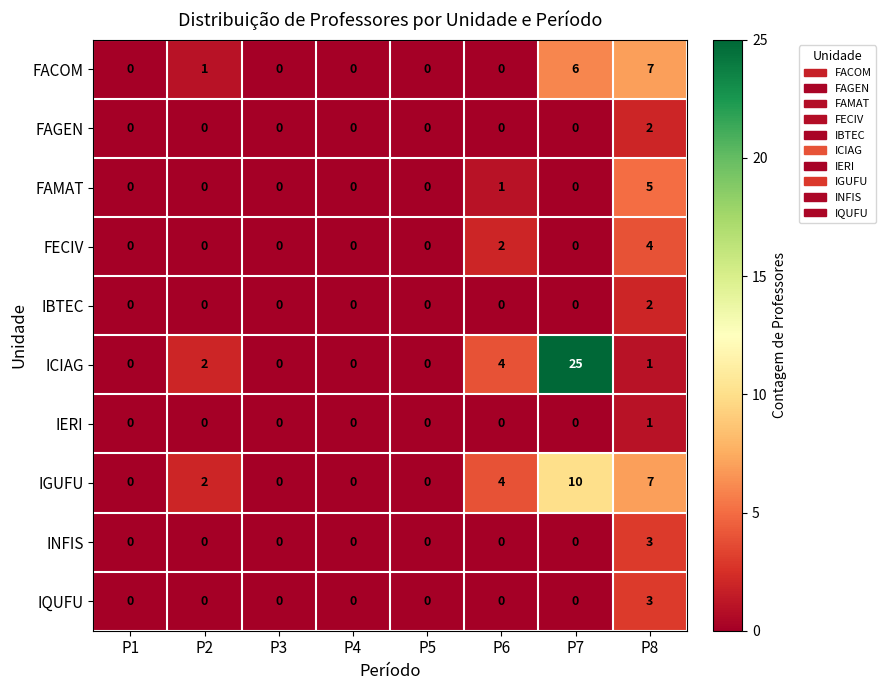

How many FAGEN values are between 0 and 1?

7